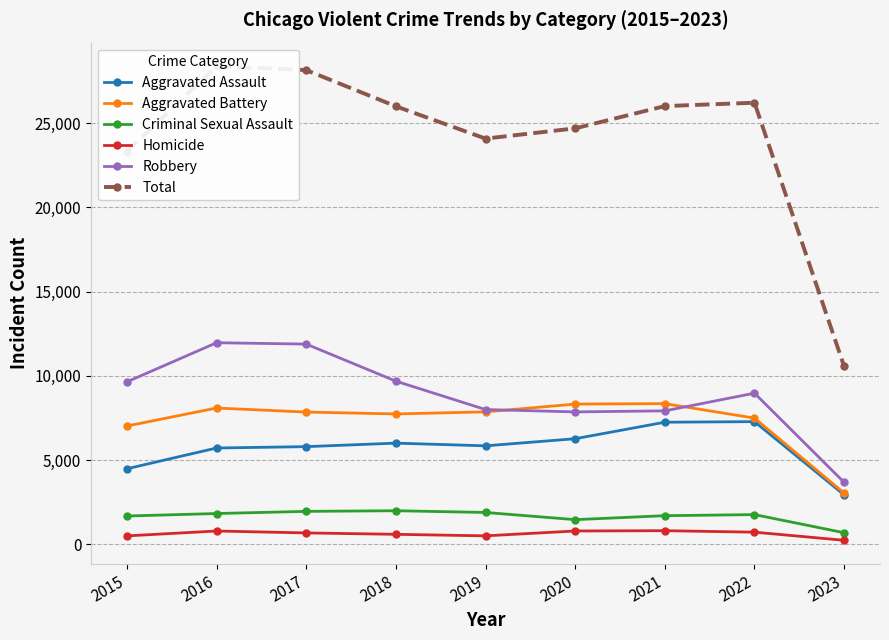

What is the sum of all Total values?

217336